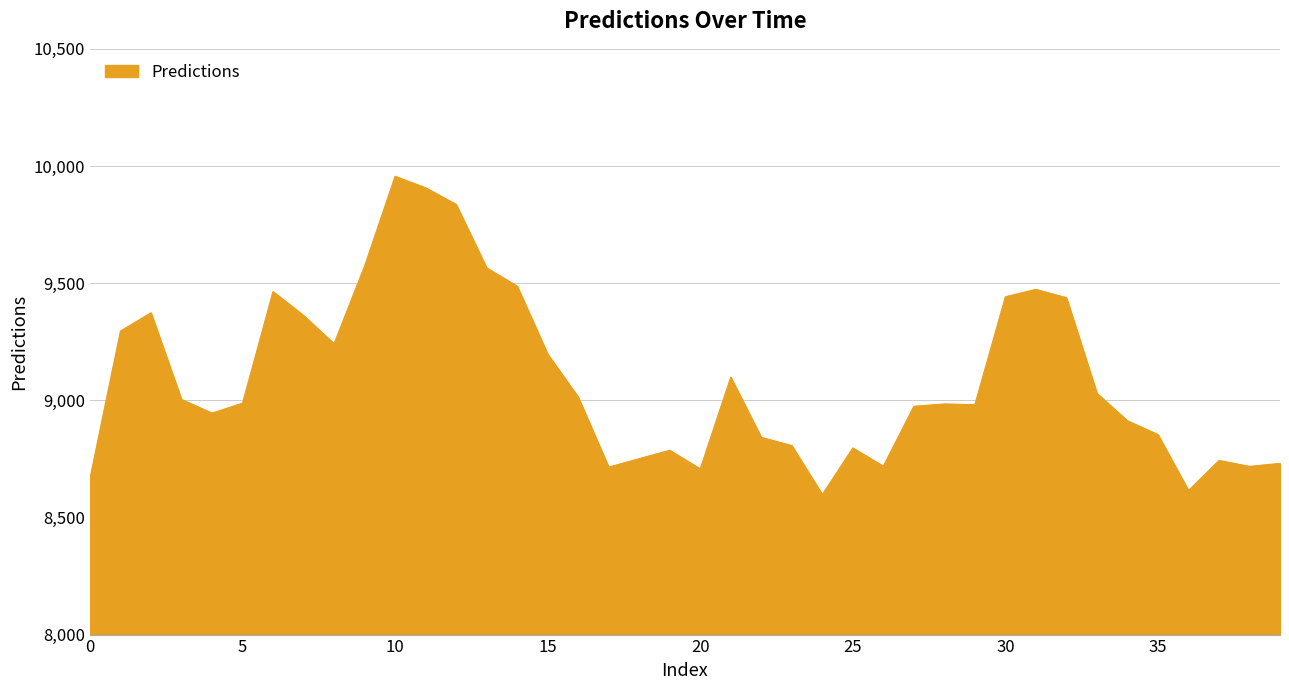

What is the maximum value shown in the chart?

9956.0